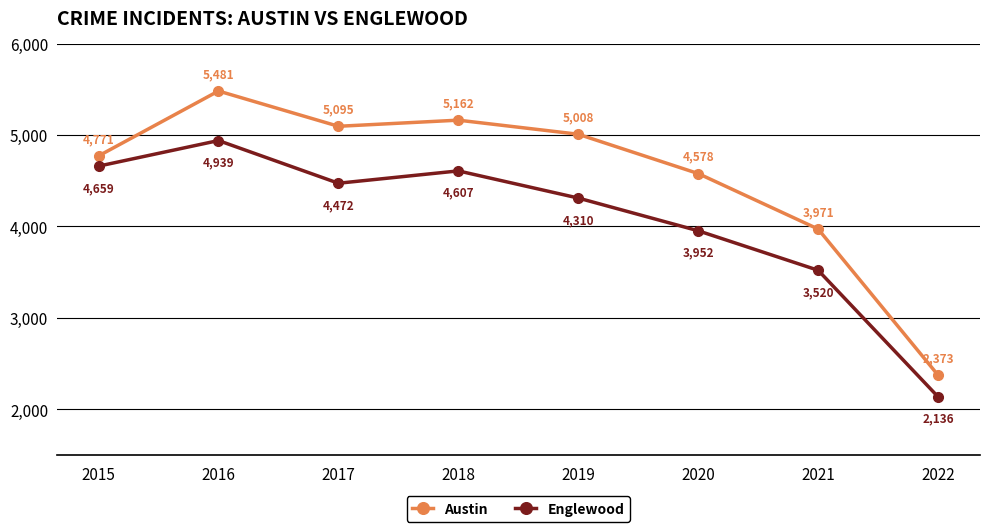

How many distinct data groups are displayed?

2